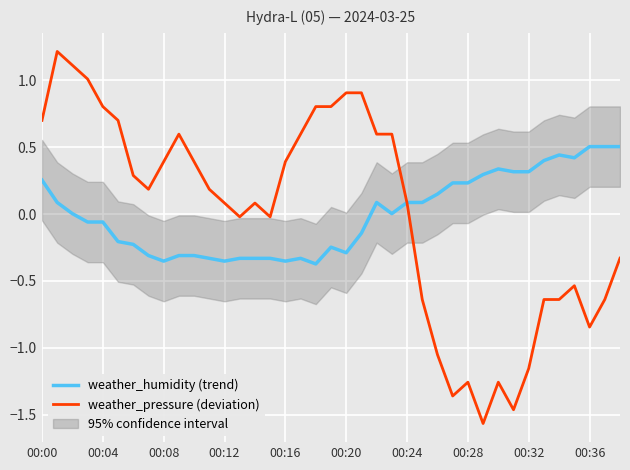

How many interior local peaks does the weather_humidity (trend) series have?

5